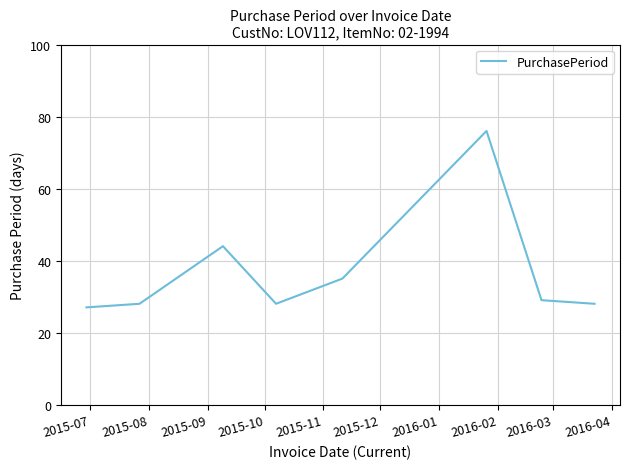

How many distinct data groups are displayed?

1